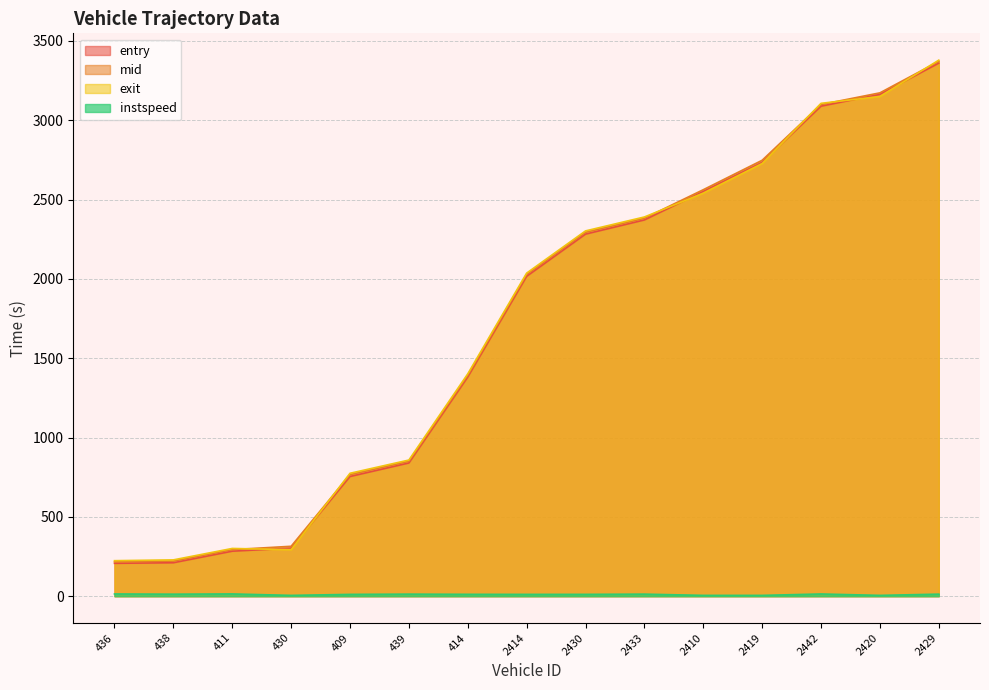

How many lines are shown in the chart?

4